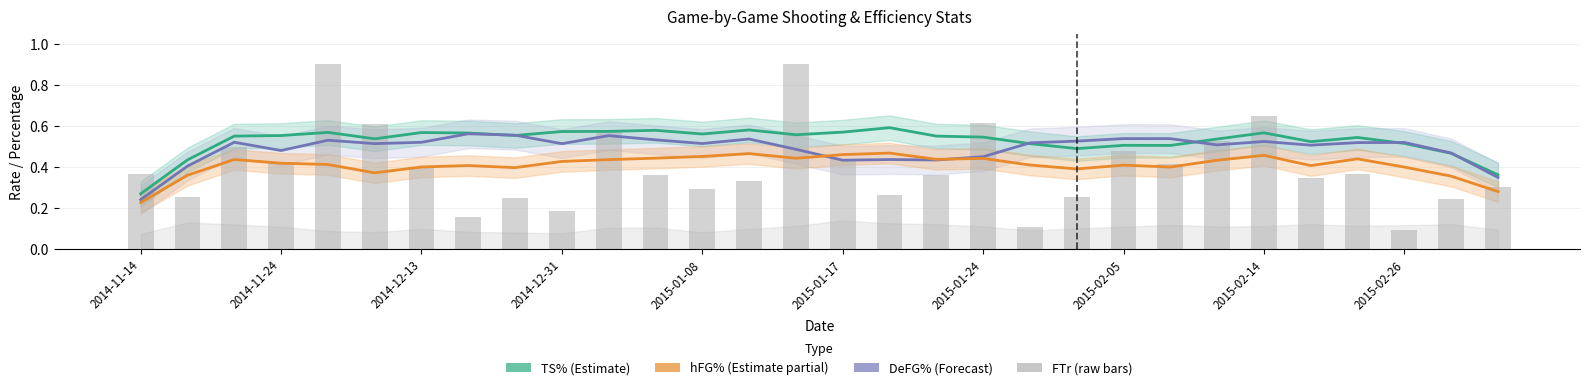

Reading left to right, list all the values displayed in this chart.

TS% (Estimate): 0.3	0.4	0.6	0.6	0.6	0.5	0.6	0.6	0.6	0.6	0.6	0.6	0.6	0.6	0.6	0.6	0.6	0.6	0.5	0.5	0.5	0.5	0.5	0.5	0.6	0.5	0.5	0.5	0.5	0.4
DeFG% (Forecast): 0.2	0.4	0.5	0.5	0.5	0.5	0.5	0.6	0.6	0.5	0.6	0.5	0.5	0.5	0.5	0.4	0.4	0.4	0.5	0.5	0.5	0.5	0.5	0.5	0.5	0.5	0.5	0.5	0.5	0.4
hFG% (Partial): 0.2	0.4	0.4	0.4	0.4	0.4	0.4	0.4	0.4	0.4	0.4	0.4	0.5	0.5	0.4	0.5	0.5	0.4	0.4	0.4	0.4	0.4	0.4	0.4	0.5	0.4	0.4	0.4	0.4	0.3
FTr (raw): 0.4	0.3	0.5	0.4	0.9	0.6	0.4	0.2	0.2	0.2	0.6	0.4	0.3	0.3	0.9	0.4	0.3	0.4	0.6	0.1	0.3	0.5	0.4	0.5	0.7	0.3	0.4	0.1	0.2	0.3